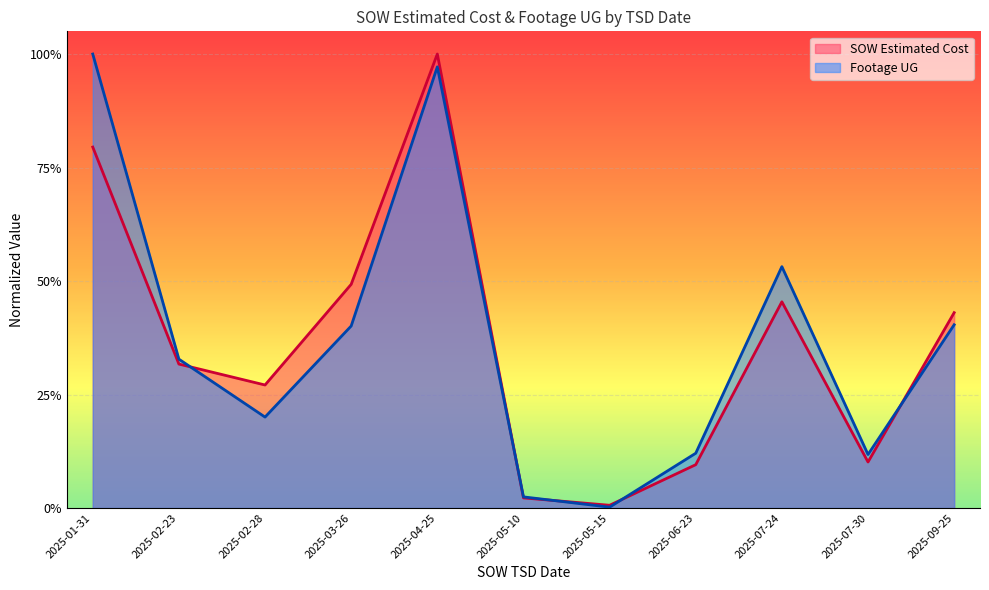

Reading right to left, list all the values displayed in this chart.

SOW Estimated Cost: 2025-09-25=0.4	2025-07-30=0.1	2025-07-24=0.5	2025-06-23=0.1	2025-05-15=0.0	2025-05-10=0.0	2025-04-25=1.0	2025-03-26=0.5	2025-02-28=0.3	2025-02-23=0.3	2025-01-31=0.8
Footage UG: 2025-09-25=0.4	2025-07-30=0.1	2025-07-24=0.5	2025-06-23=0.1	2025-05-15=0.0	2025-05-10=0.0	2025-04-25=1.0	2025-03-26=0.4	2025-02-28=0.2	2025-02-23=0.3	2025-01-31=1.0